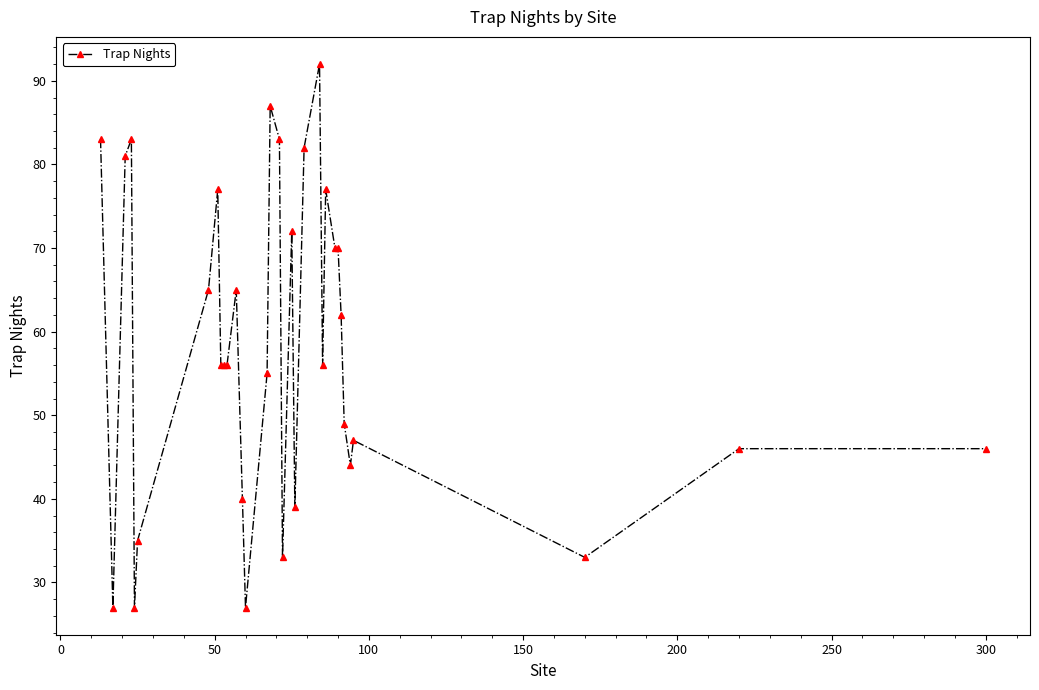

True or false: there are more than 0 points higher than both neighbors.

True